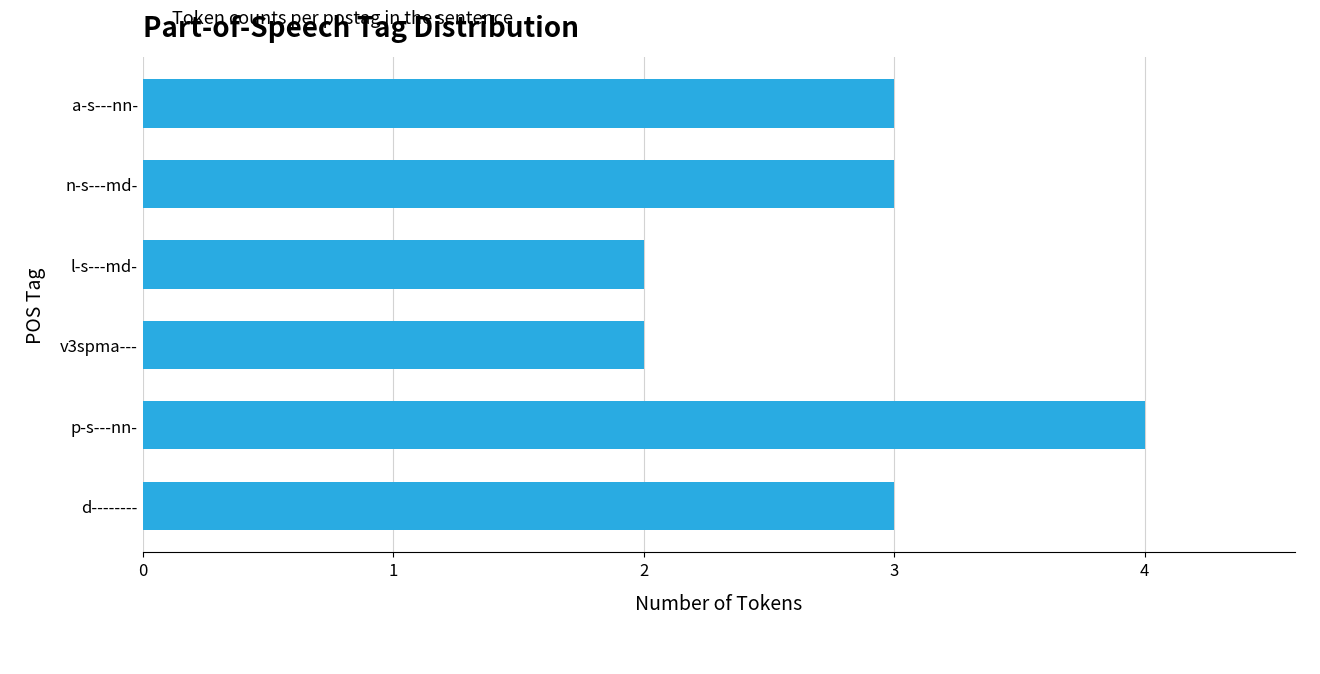

Which has a higher value, l-s---md- or d--------?

d--------